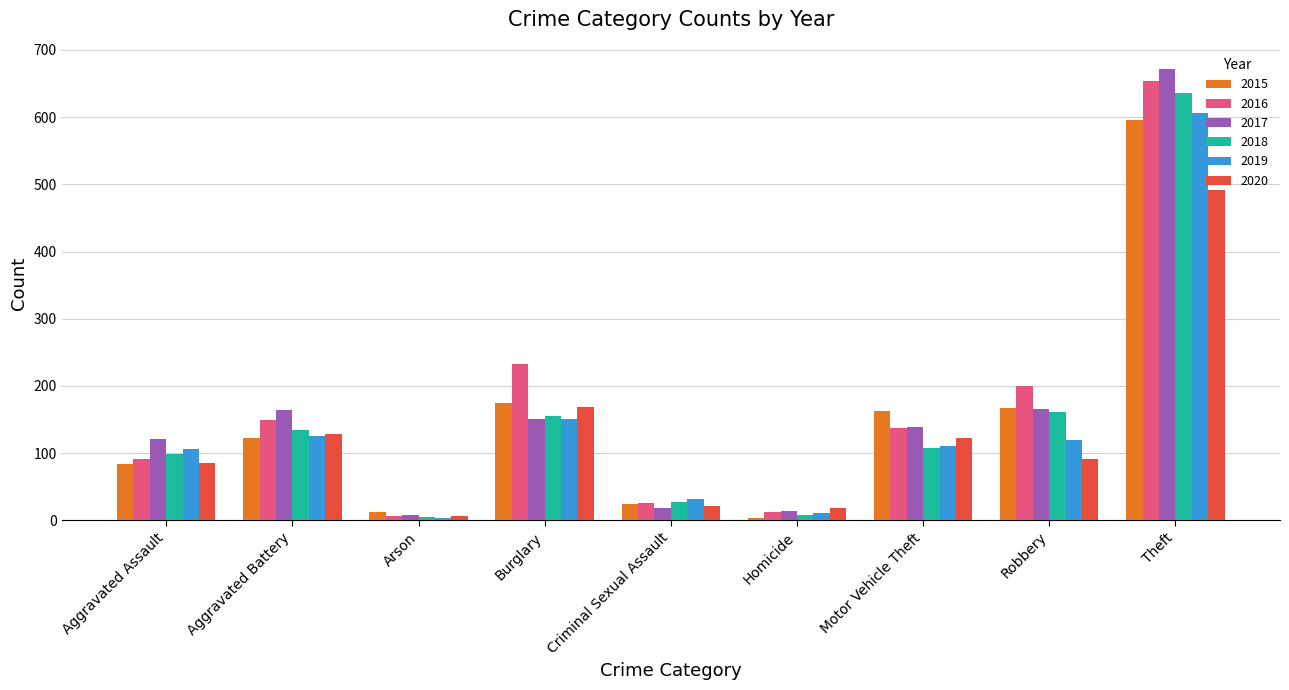

How many data points in 2017 are less than 139?

4